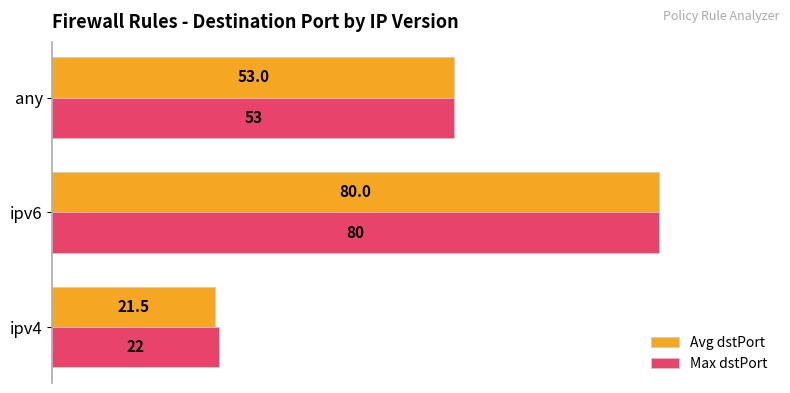

What are all the series names shown in the legend?

Avg dstPort, Max dstPort